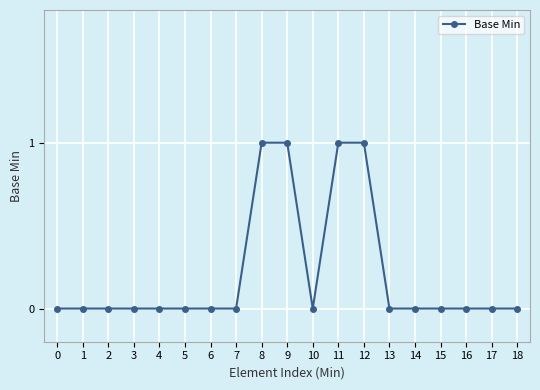

What is the maximum value shown in the chart?

1